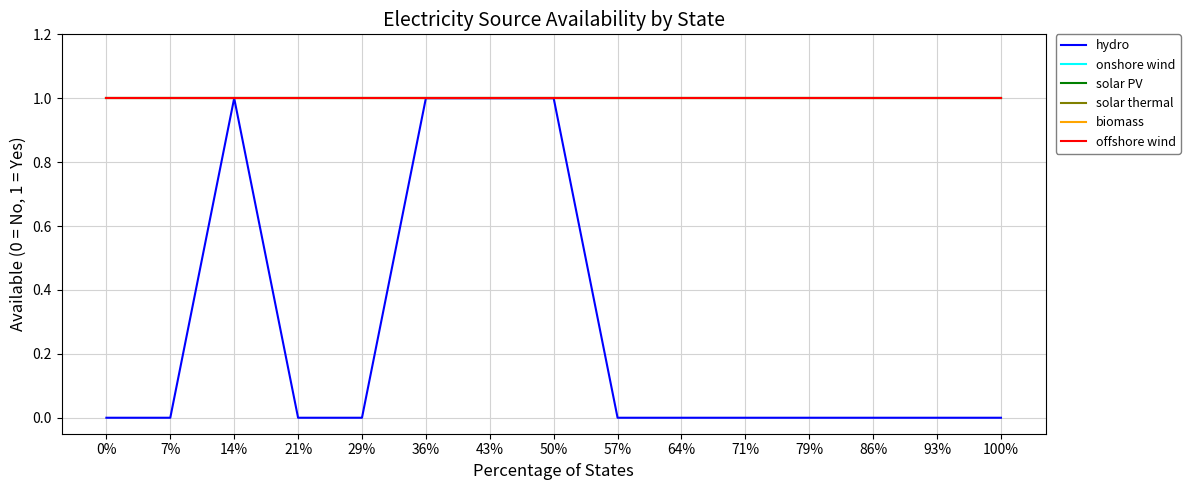

Does the chart have visible grid lines?

Yes